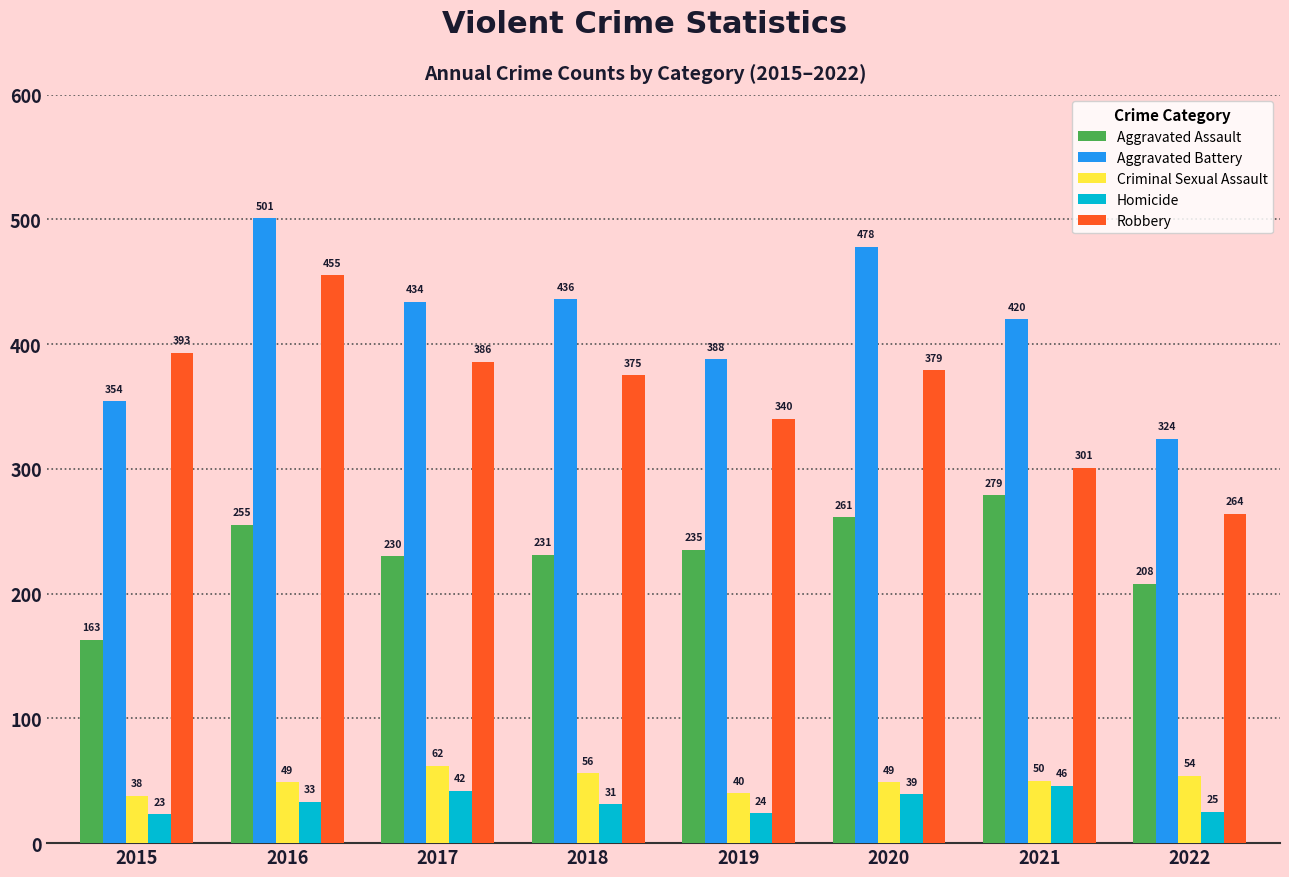

Reading left to right, transcribe all the data shown in this chart.

Aggravated Assault: 2015=163	2016=255	2017=230	2018=231	2019=235	2020=261	2021=279	2022=208
Aggravated Battery: 2015=354	2016=501	2017=434	2018=436	2019=388	2020=478	2021=420	2022=324
Criminal Sexual Assault: 2015=38	2016=49	2017=62	2018=56	2019=40	2020=49	2021=50	2022=54
Homicide: 2015=23	2016=33	2017=42	2018=31	2019=24	2020=39	2021=46	2022=25
Robbery: 2015=393	2016=455	2017=386	2018=375	2019=340	2020=379	2021=301	2022=264